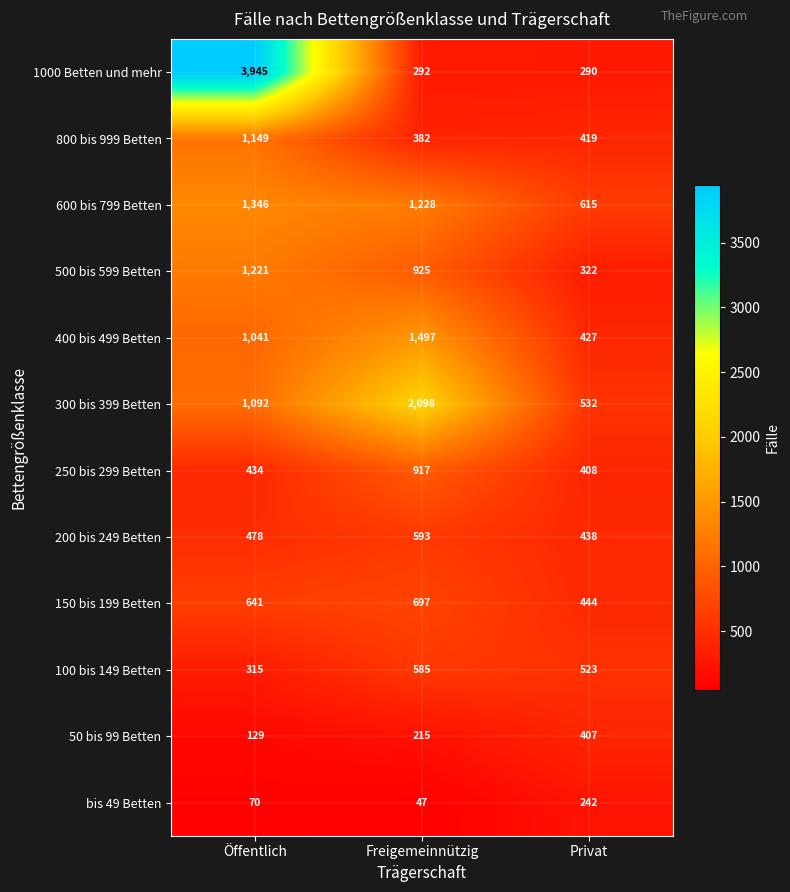

Which series changed the most between Öffentlich and Privat?

1000 Betten und mehr